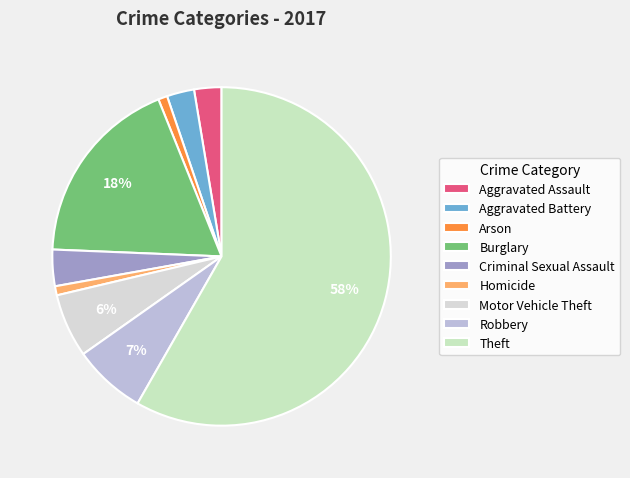

The Theft slice represents 43% of the pie. True or false?

False